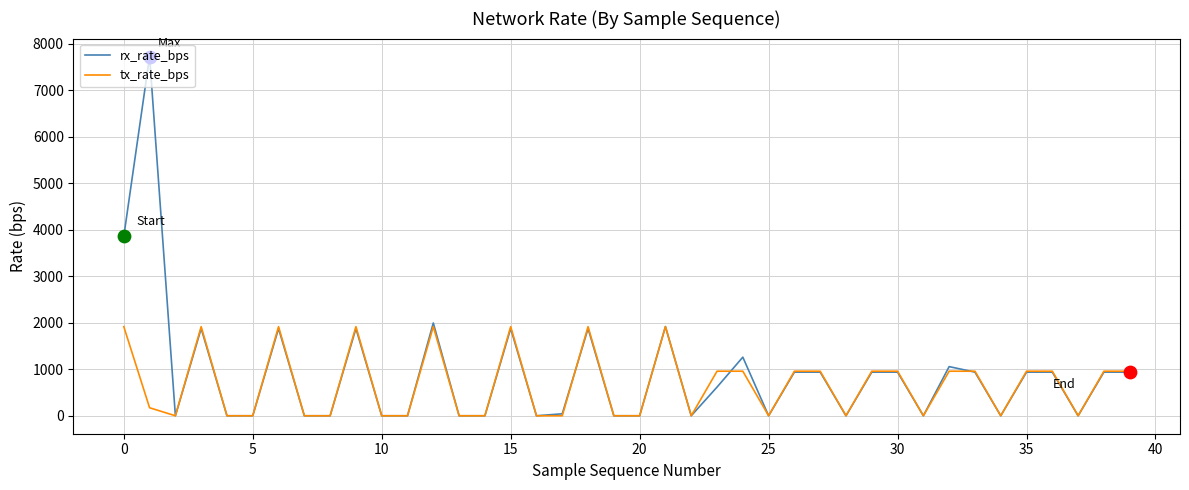

Which series has the widest spread of values?

rx_rate_bps